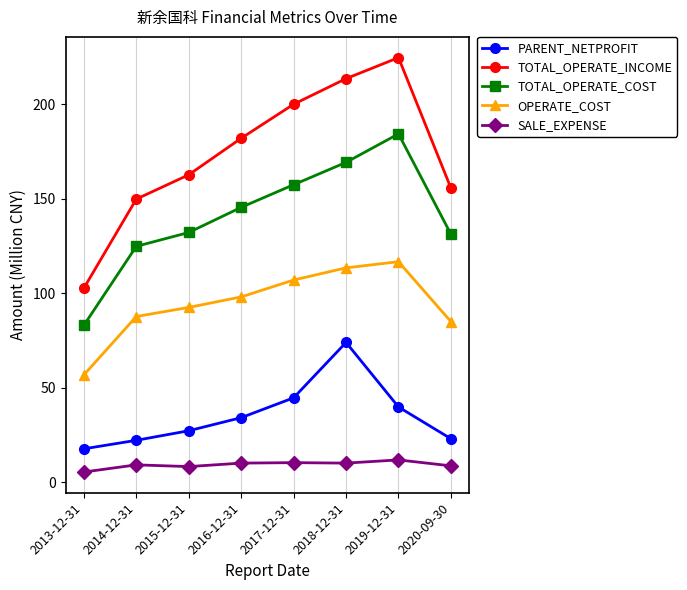

What are all the series names shown in the legend?

PARENT_NETPROFIT, TOTAL_OPERATE_INCOME, TOTAL_OPERATE_COST, OPERATE_COST, SALE_EXPENSE